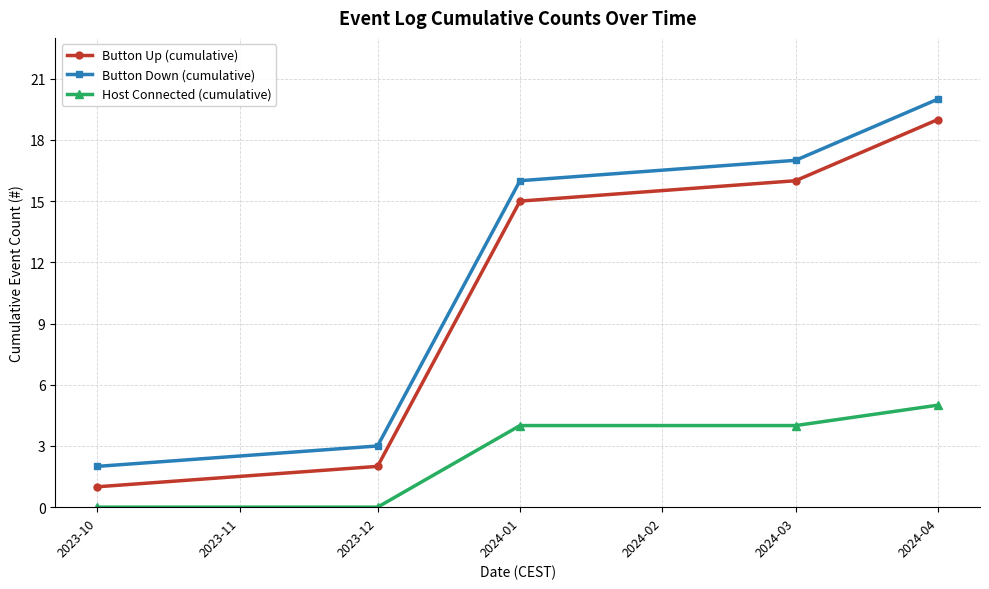

What are all the series names shown in the legend?

Button Up (cumulative), Button Down (cumulative), Host Connected (cumulative)